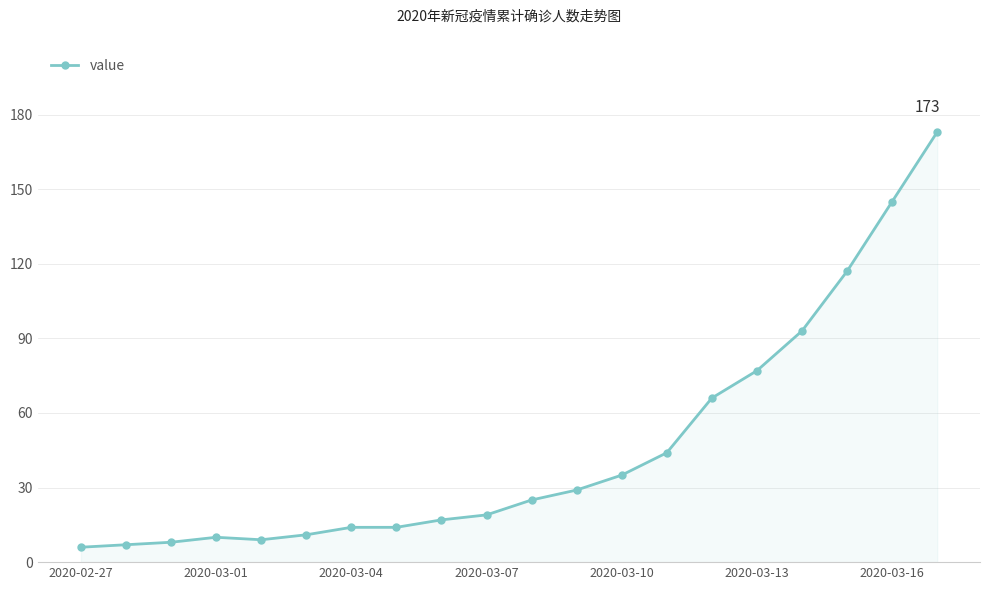

How many distinct data groups are displayed?

1